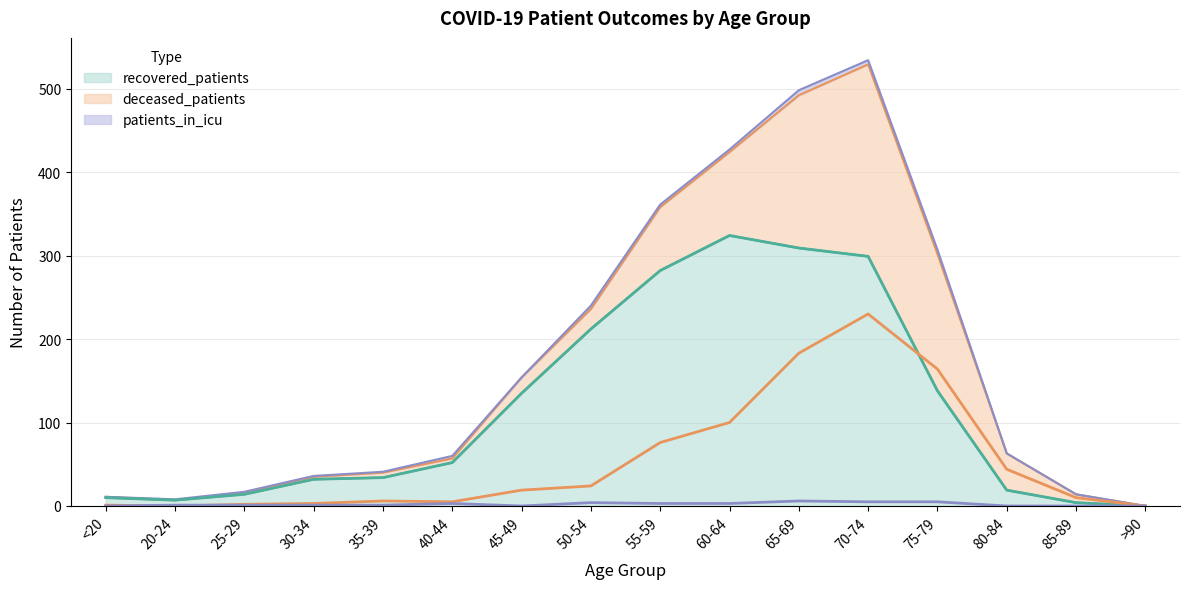

Which series has the largest total across all categories?

recovered_patients